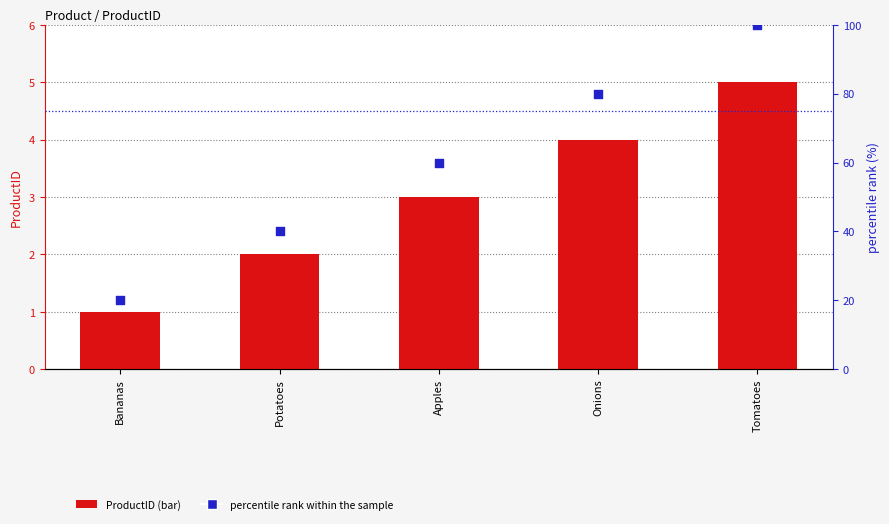

At which category is the sum across all series the highest?

Tomatoes